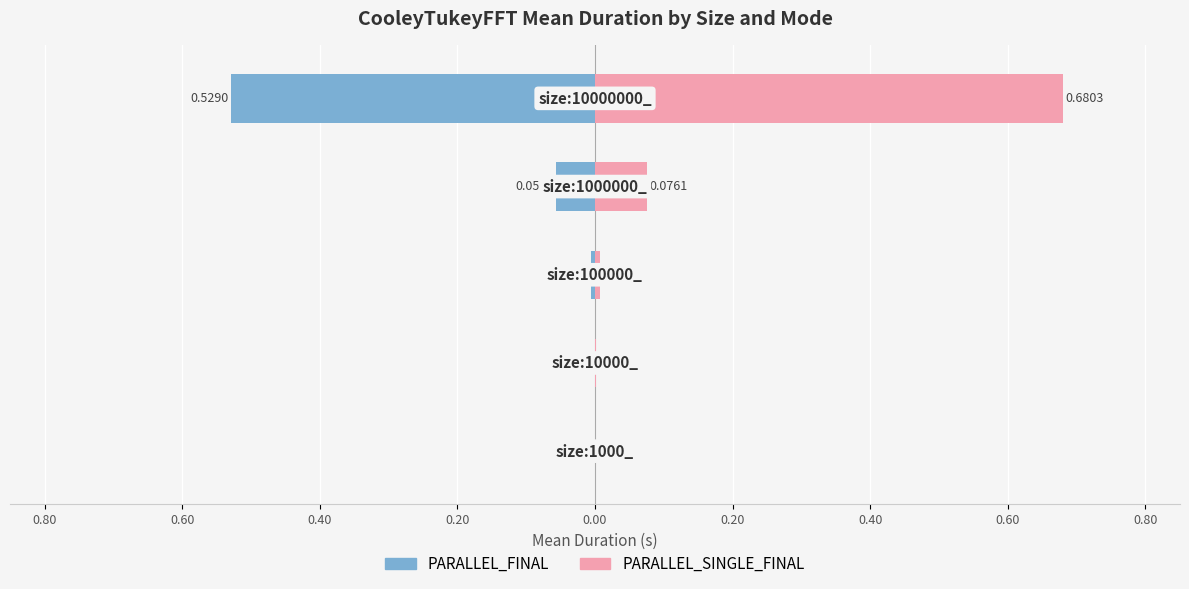

Between 0.60 and 0.40, which series saw the biggest shift?

PARALLEL_SINGLE_FINAL